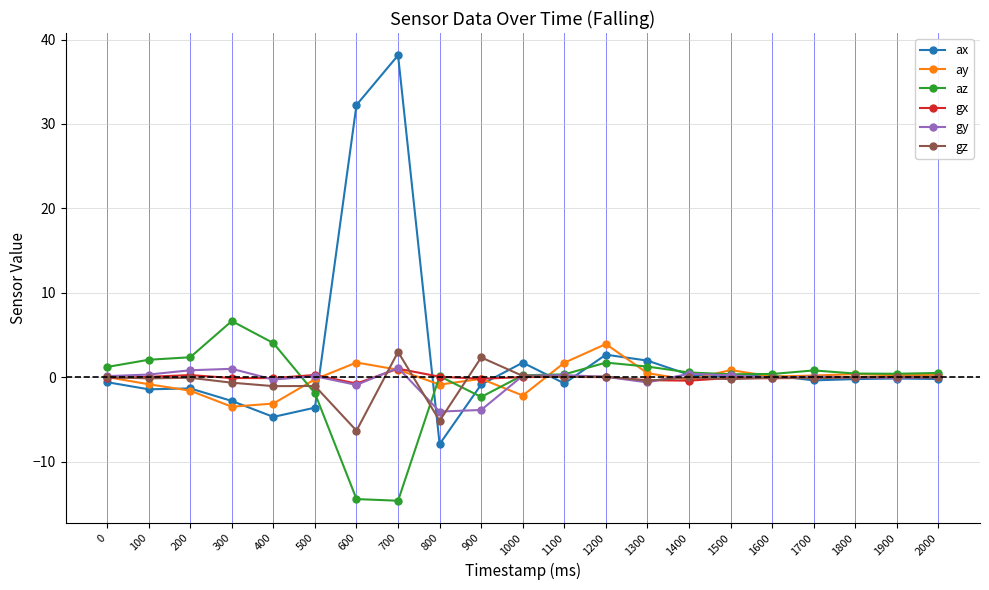

The gz series shows 2.4 at 900. True or false?

True